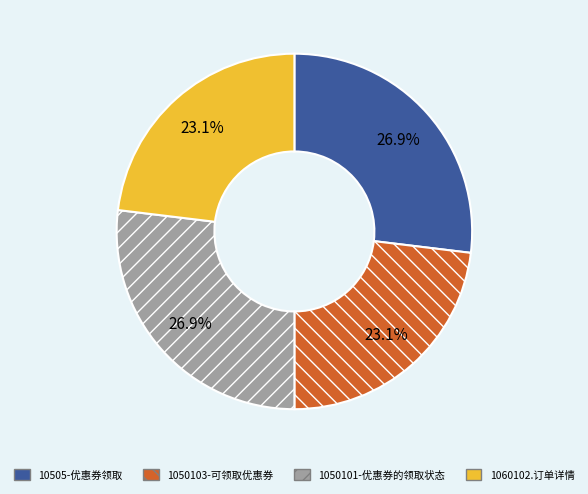

To the nearest percent, what is the combined percentage of 1050103-可领取优惠券 and 1060102.订单详情?

46%